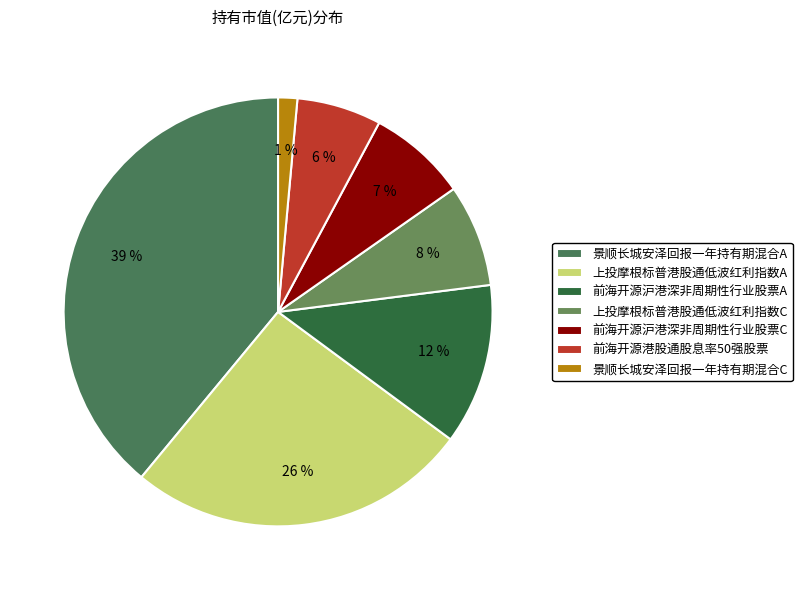

Is it true that 上投摩根标普港股通低波红利指数A is 19% of the pie?

False